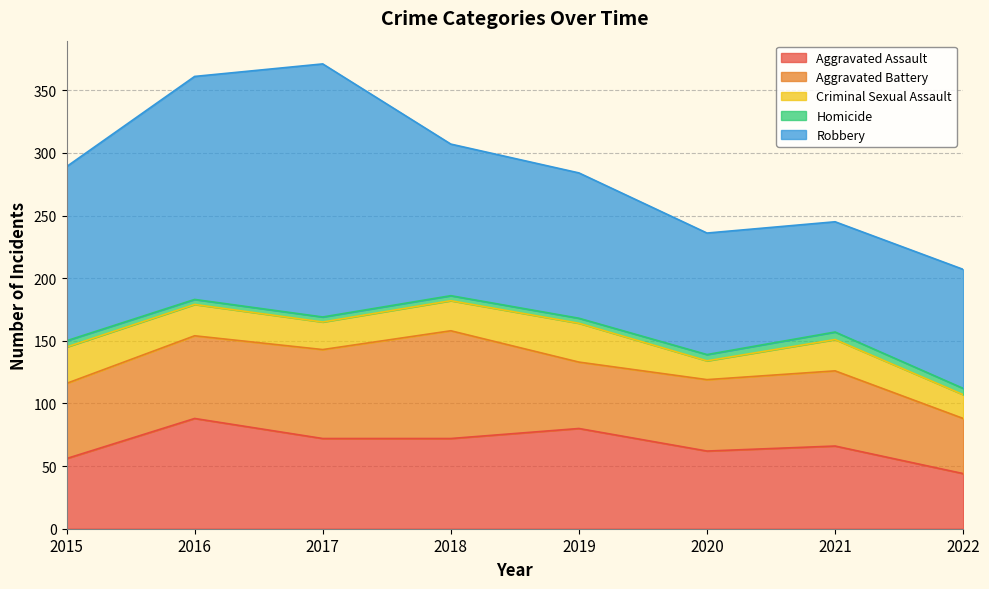

Reading right to left, what are all the values shown in this chart?

Aggravated Assault: 2022=44	2021=66	2020=62	2019=80	2018=72	2017=72	2016=88	2015=56
Aggravated Battery: 2022=44	2021=60	2020=57	2019=53	2018=86	2017=71	2016=66	2015=60
Criminal Sexual Assault: 2022=19	2021=25	2020=15	2019=31	2018=24	2017=22	2016=25	2015=29
Homicide: 2022=5	2021=6	2020=5	2019=4	2018=4	2017=4	2016=4	2015=5
Robbery: 2022=95	2021=88	2020=97	2019=116	2018=121	2017=202	2016=178	2015=139